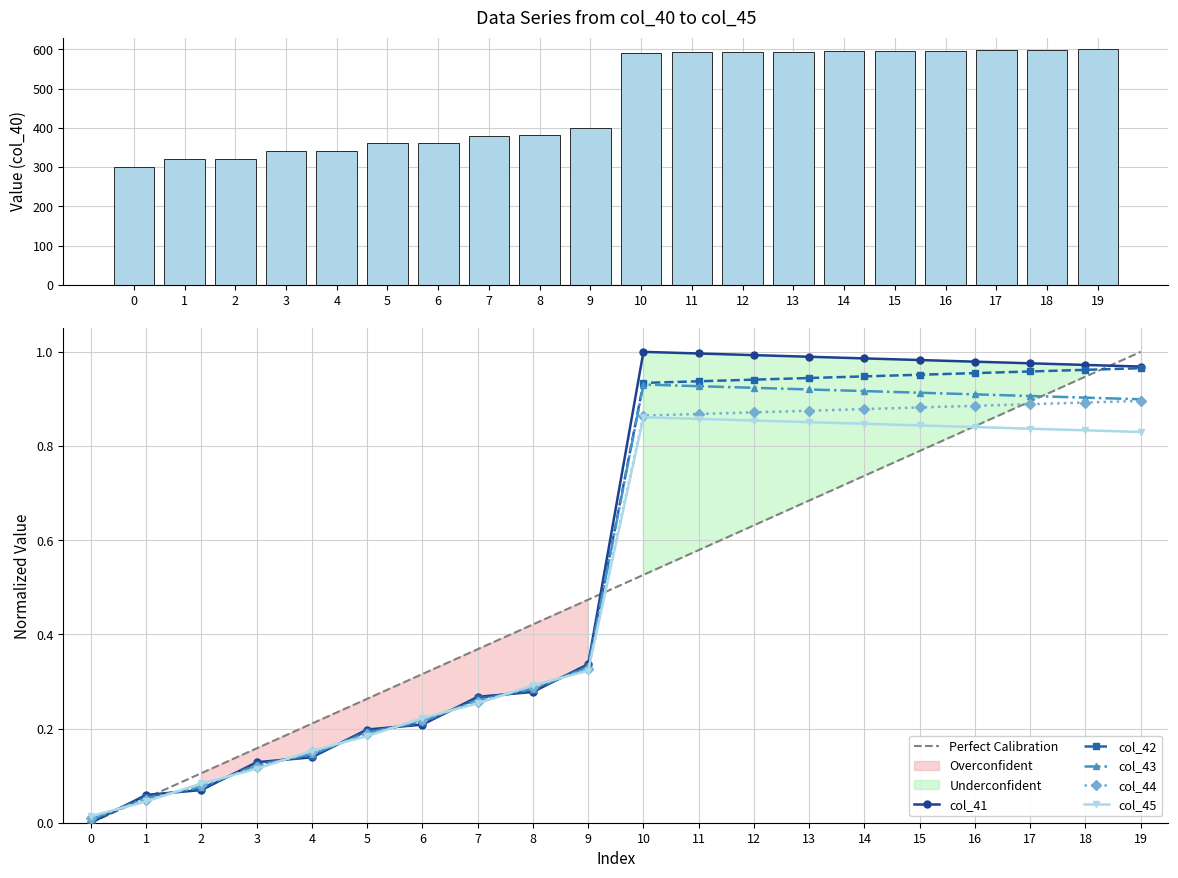

What is the average value of the col_41 series?

0.6